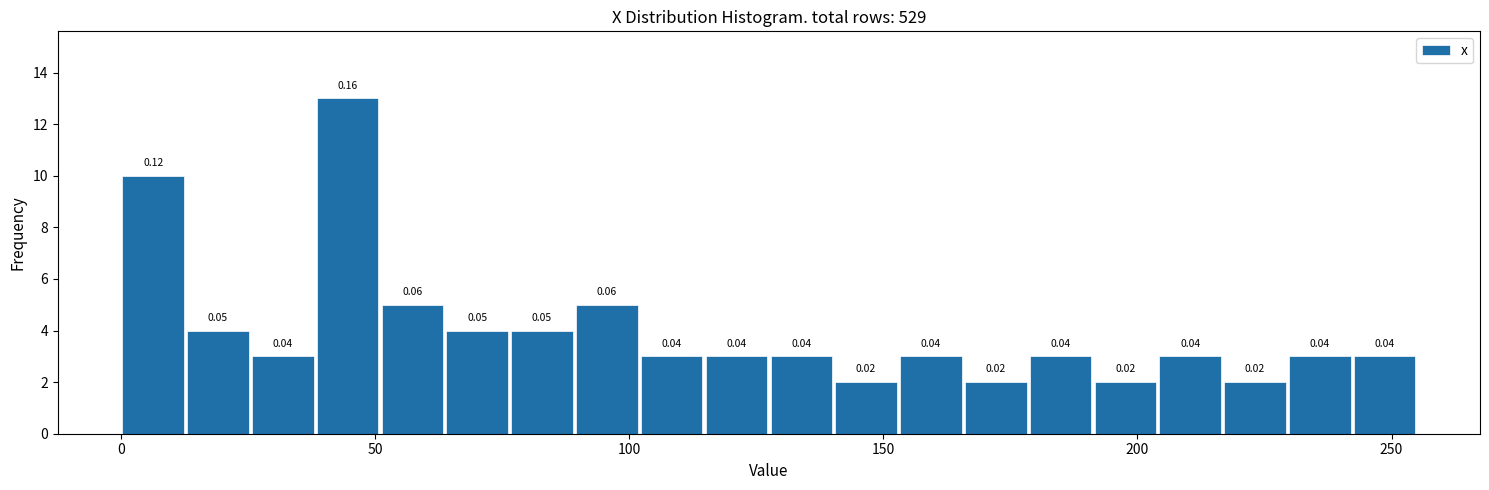

Around what value on the x-axis is the tallest bar? Give the approximate position of its centre, as read against the axis.

45